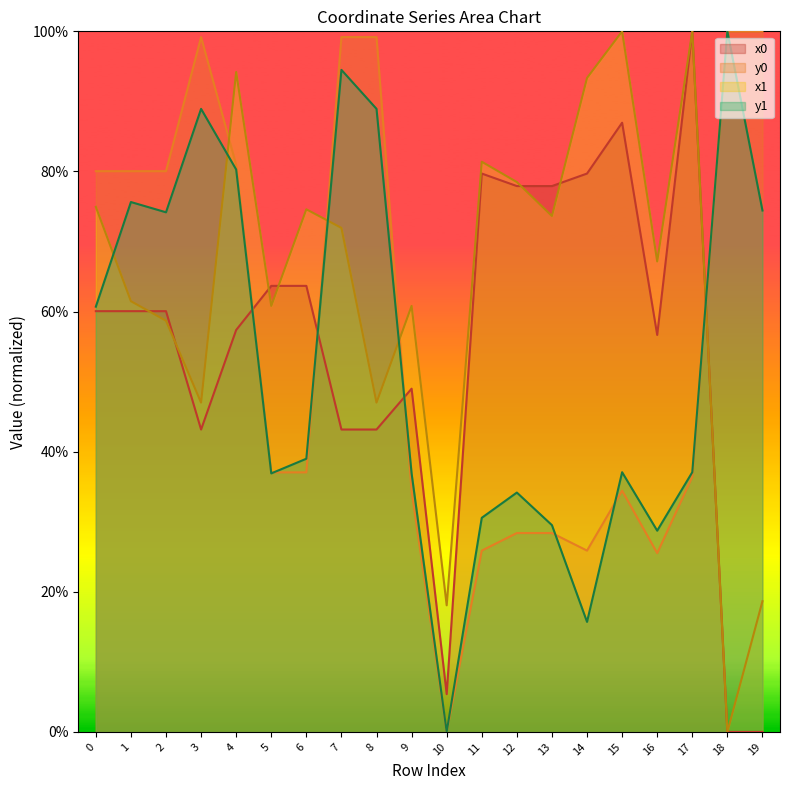

Which category has the highest value in the y1 series?

18